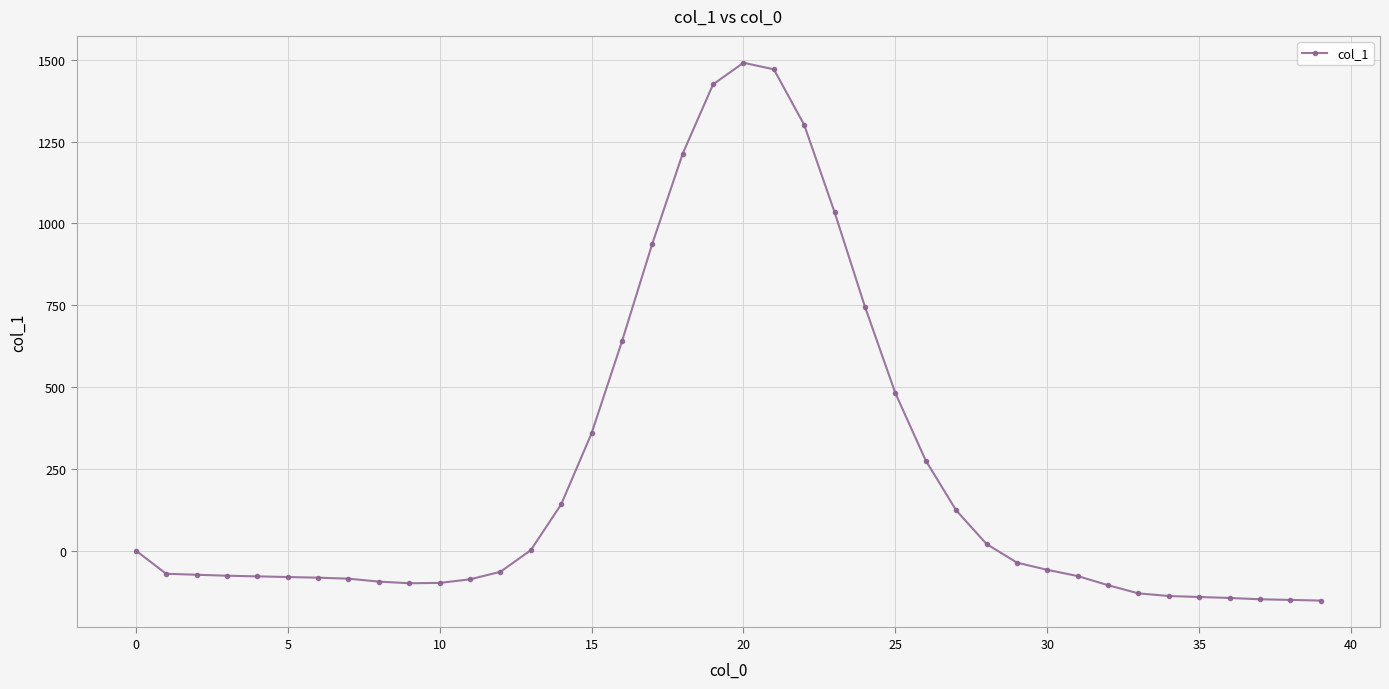

What is the difference between the maximum and minimum values?

1644